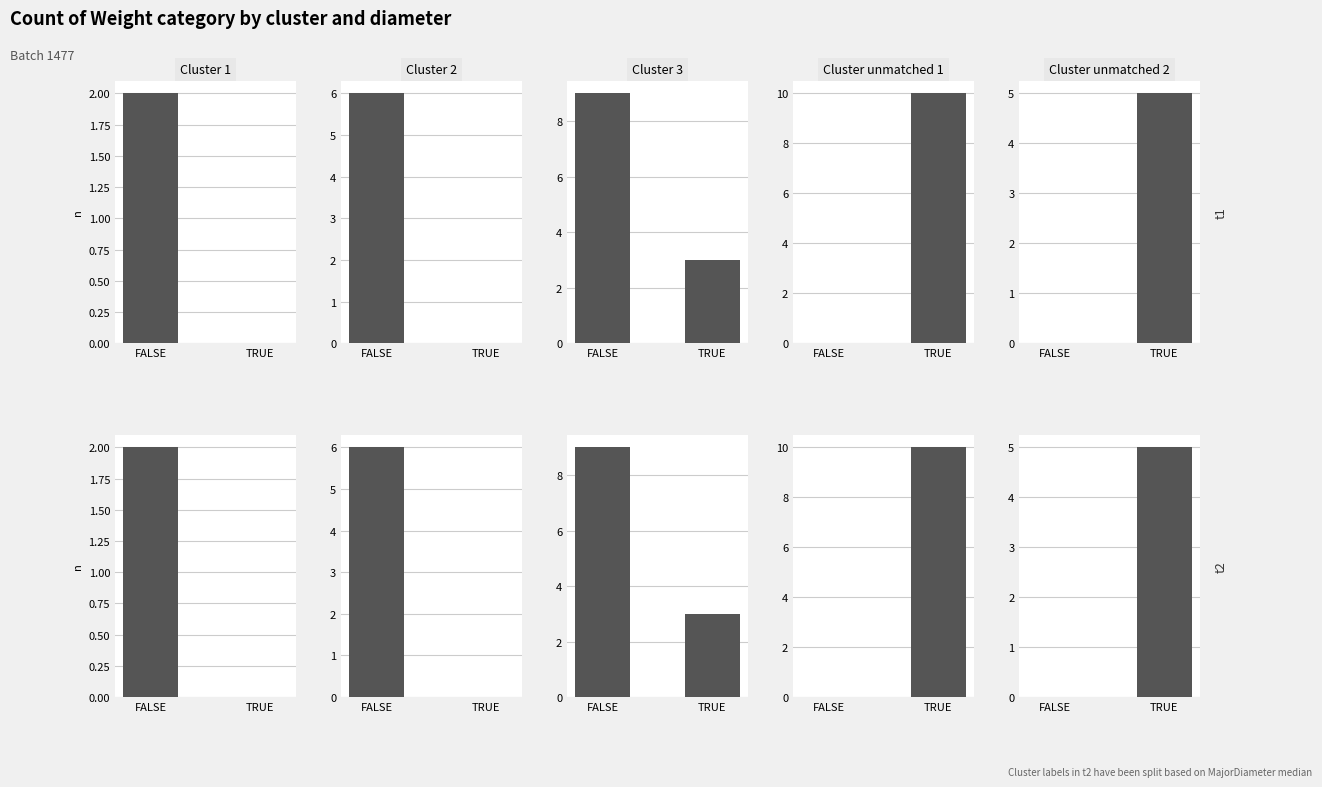

Count the Cluster unmatched 2 values in the range 0 to 5.

2